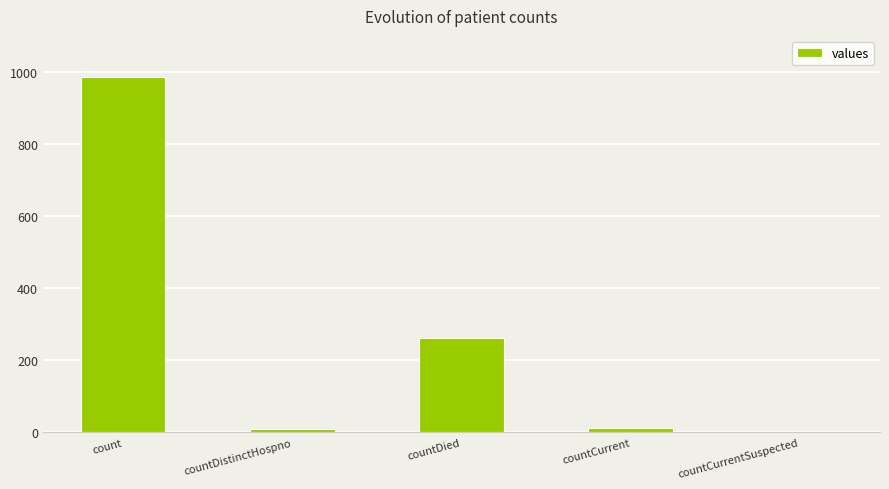

Which has a higher value, countCurrentSuspected or count?

count